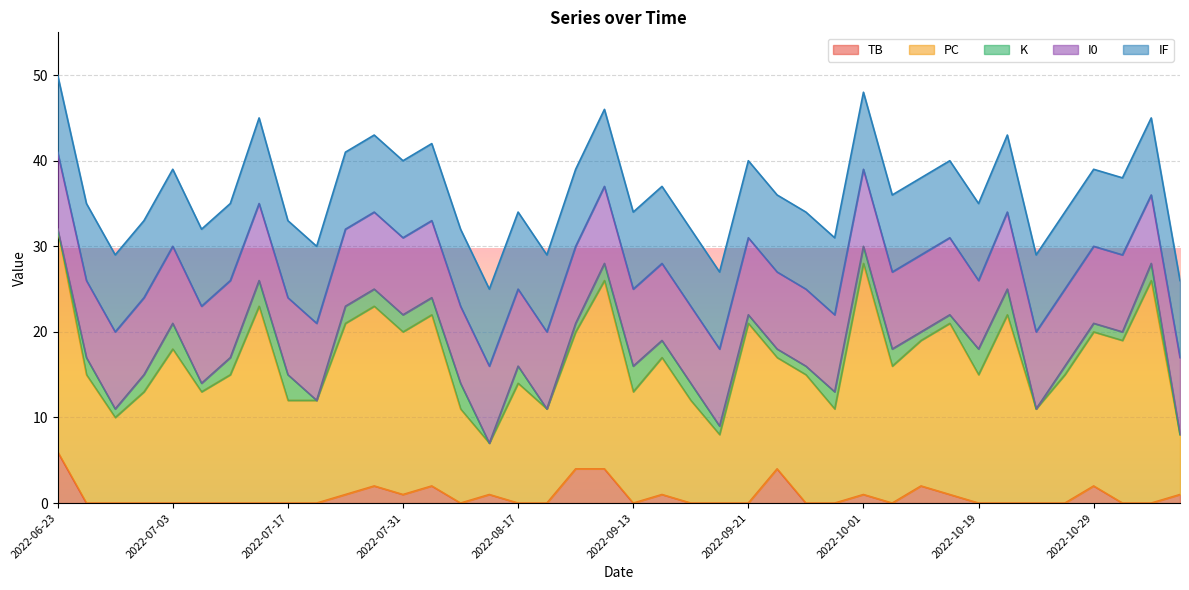

Which has a higher value, 2022-08-14 or 2022-08-21?

2022-08-21